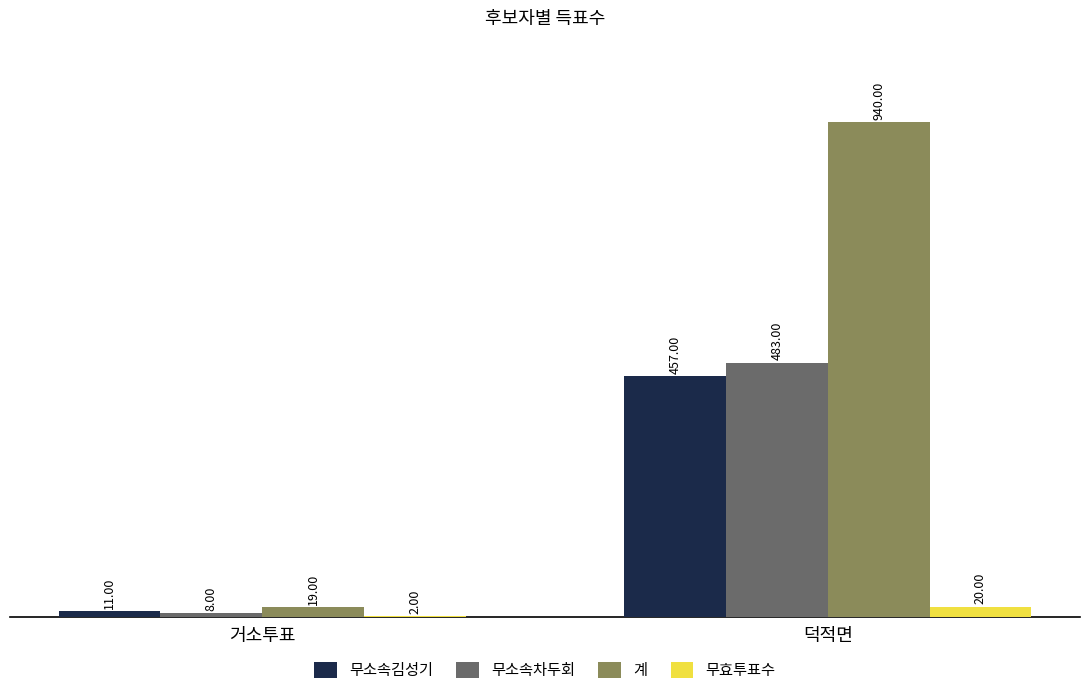

What is the total value across all series at 덕적면?

1900